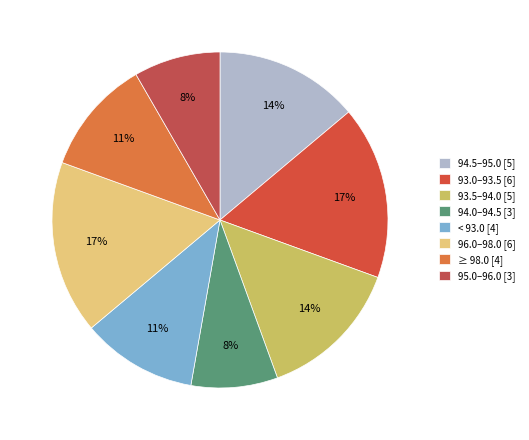

To the nearest percent, what is the average slice percentage?

12%